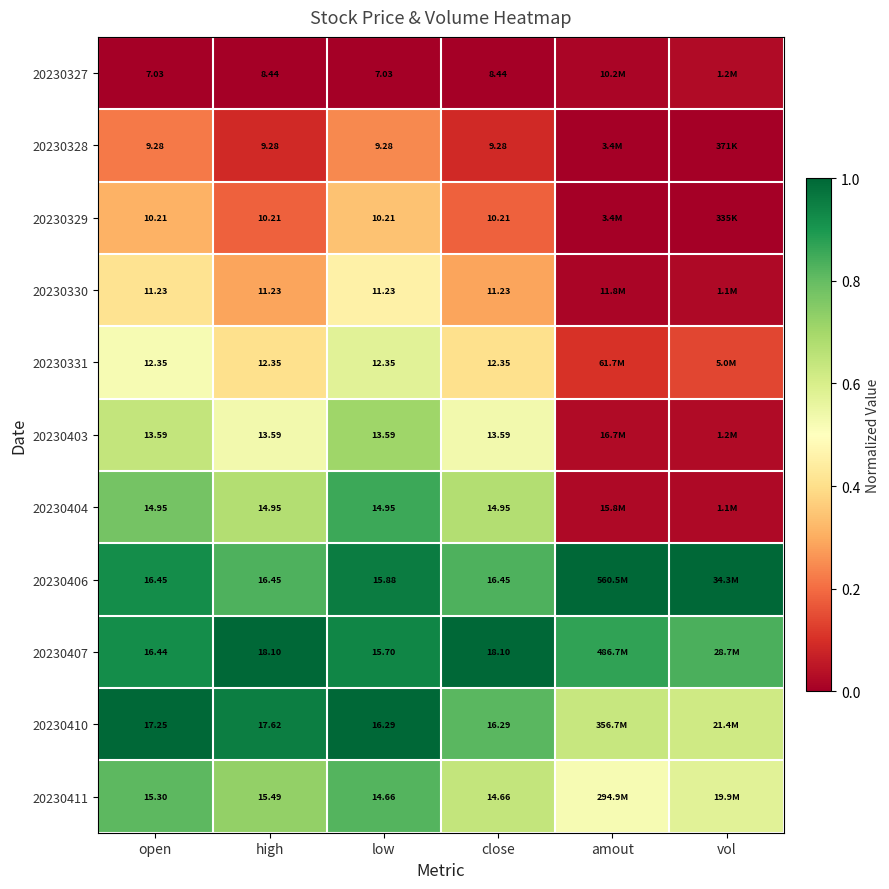

Rank the series by their maximum value, from highest to lowest.

20230406, 20230407, 20230410, 20230404, 20230411, 20230403, 20230331, 20230330, 20230329, 20230328, 20230327